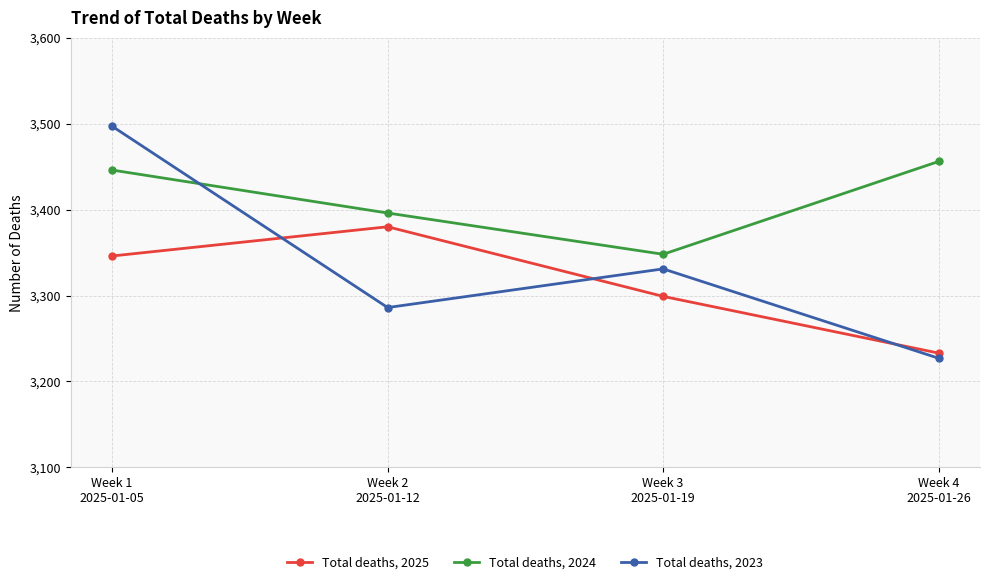

The Total deaths, 2024 series shows 3396 at Week 2
2025-01-12. True or false?

True